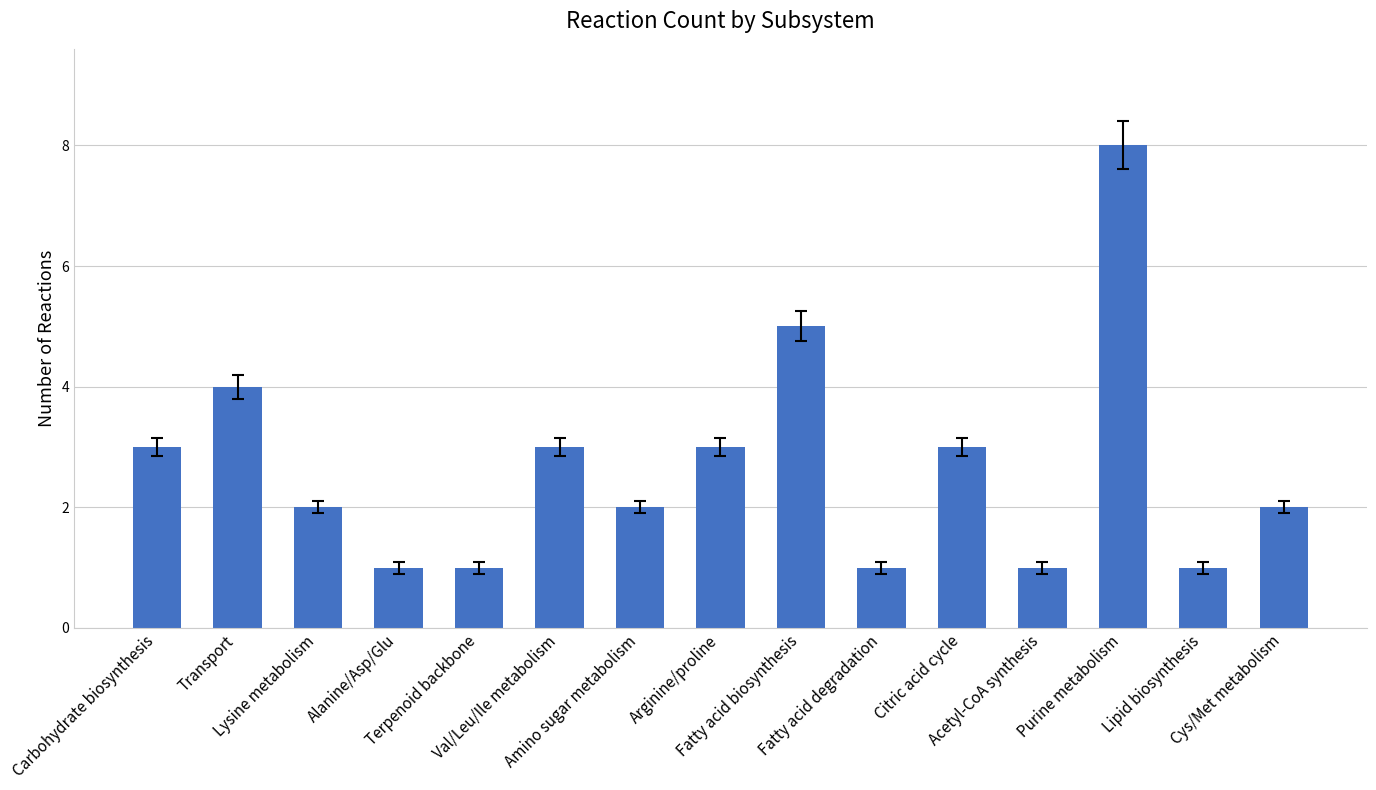

Count the number of categories in the chart.

15